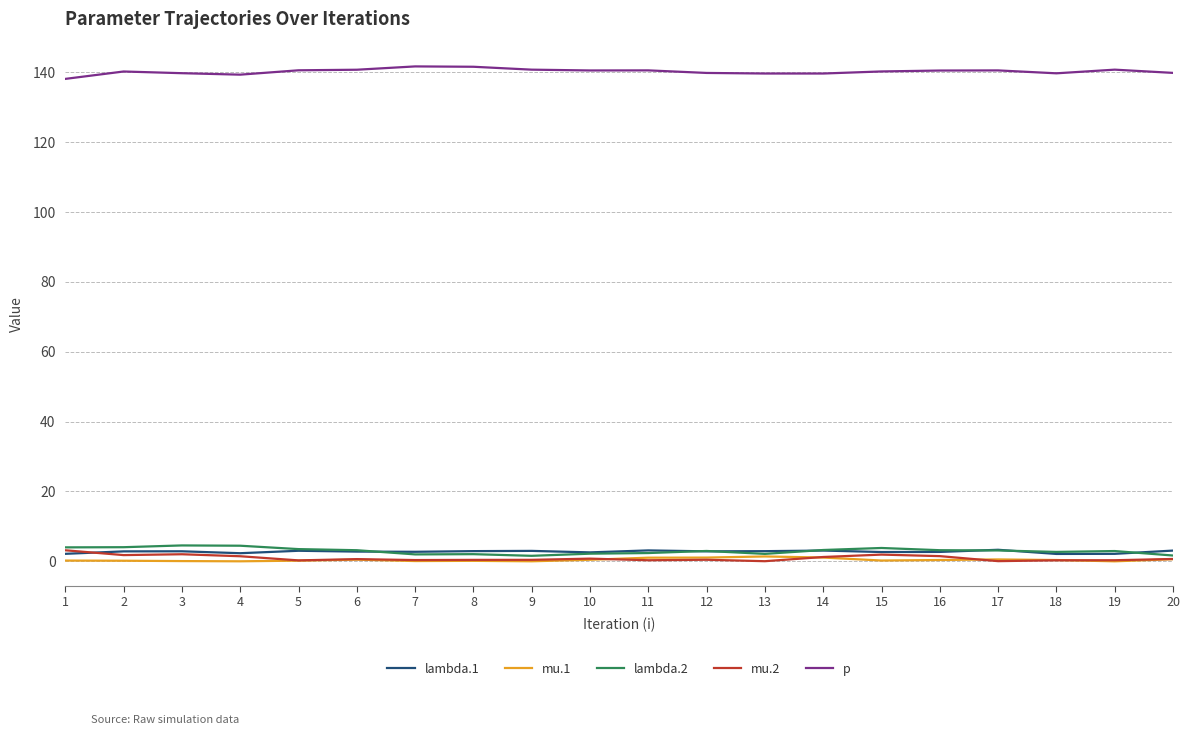

What is the difference between the maximum and minimum values in the lambda.2 series?

3.0